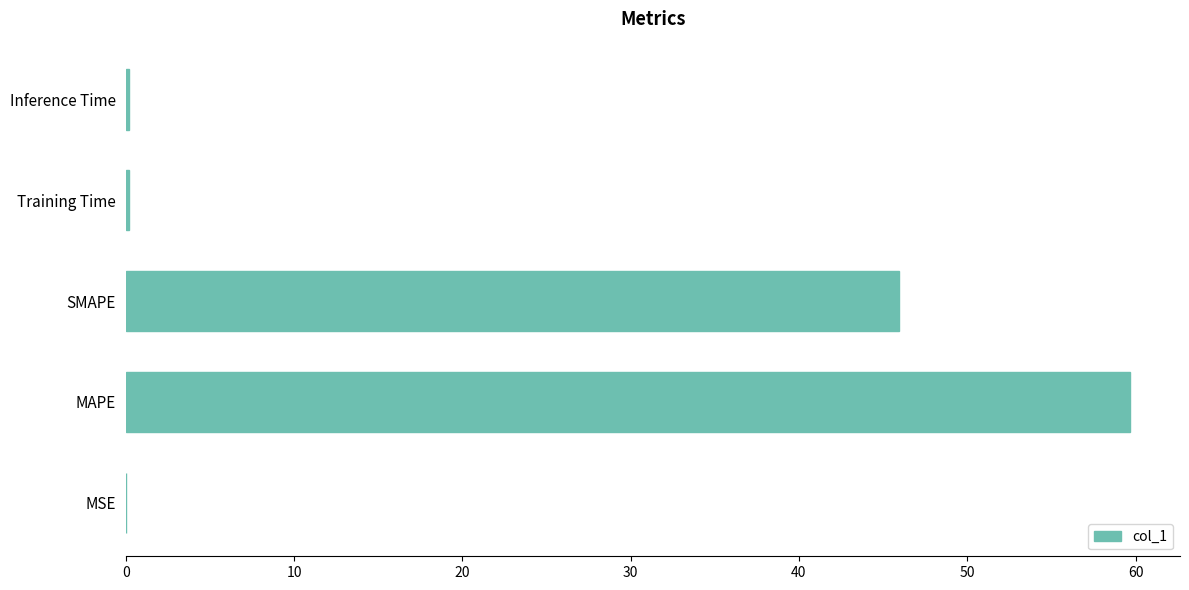

At which category does the chart reach its peak across all series?

MAPE